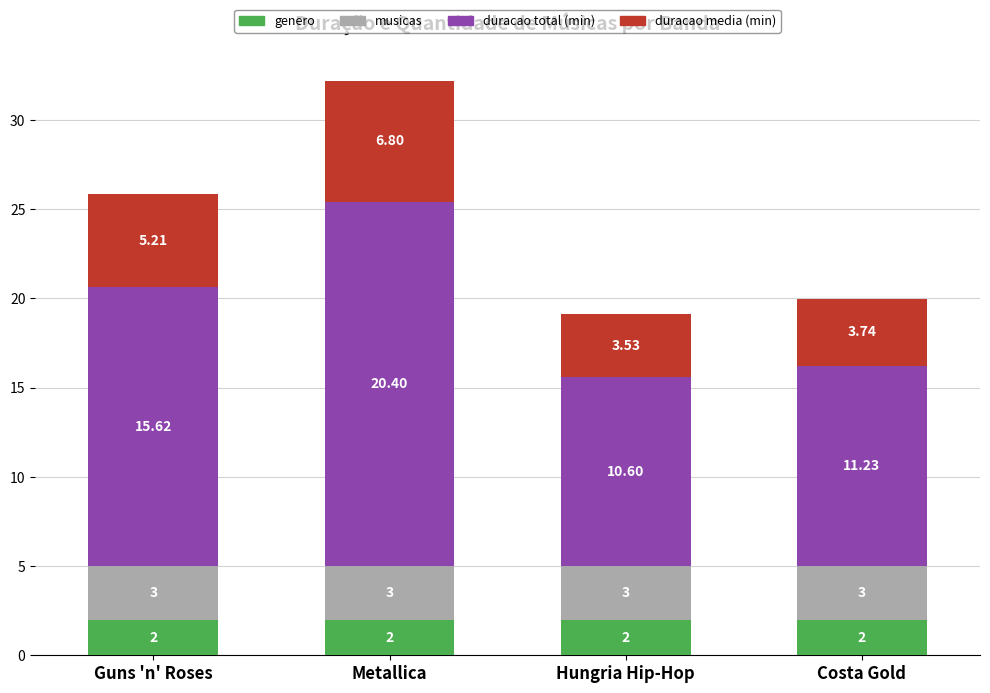

What is the total value across all series at Costa Gold?

20.0